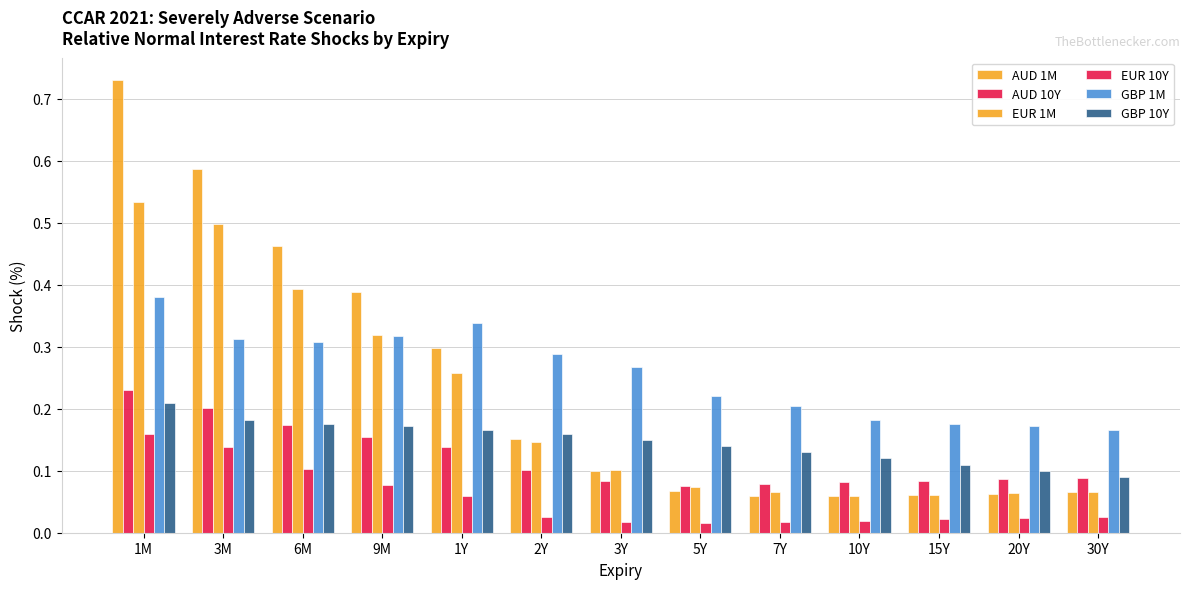

Reading right to left, what are all the values shown in this chart?

AUD 1M: 30Y=0.1	20Y=0.1	15Y=0.1	10Y=0.1	7Y=0.1	5Y=0.1	3Y=0.1	2Y=0.2	1Y=0.3	9M=0.4	6M=0.5	3M=0.6	1M=0.7
AUD 10Y: 30Y=0.1	20Y=0.1	15Y=0.1	10Y=0.1	7Y=0.1	5Y=0.1	3Y=0.1	2Y=0.1	1Y=0.1	9M=0.2	6M=0.2	3M=0.2	1M=0.2
EUR 1M: 30Y=0.1	20Y=0.1	15Y=0.1	10Y=0.1	7Y=0.1	5Y=0.1	3Y=0.1	2Y=0.1	1Y=0.3	9M=0.3	6M=0.4	3M=0.5	1M=0.5
EUR 10Y: 30Y=0.0	20Y=0.0	15Y=0.0	10Y=0.0	7Y=0.0	5Y=0.0	3Y=0.0	2Y=0.0	1Y=0.1	9M=0.1	6M=0.1	3M=0.1	1M=0.2
GBP 1M: 30Y=0.2	20Y=0.2	15Y=0.2	10Y=0.2	7Y=0.2	5Y=0.2	3Y=0.3	2Y=0.3	1Y=0.3	9M=0.3	6M=0.3	3M=0.3	1M=0.4
GBP 10Y: 30Y=0.1	20Y=0.1	15Y=0.1	10Y=0.1	7Y=0.1	5Y=0.1	3Y=0.1	2Y=0.2	1Y=0.2	9M=0.2	6M=0.2	3M=0.2	1M=0.2